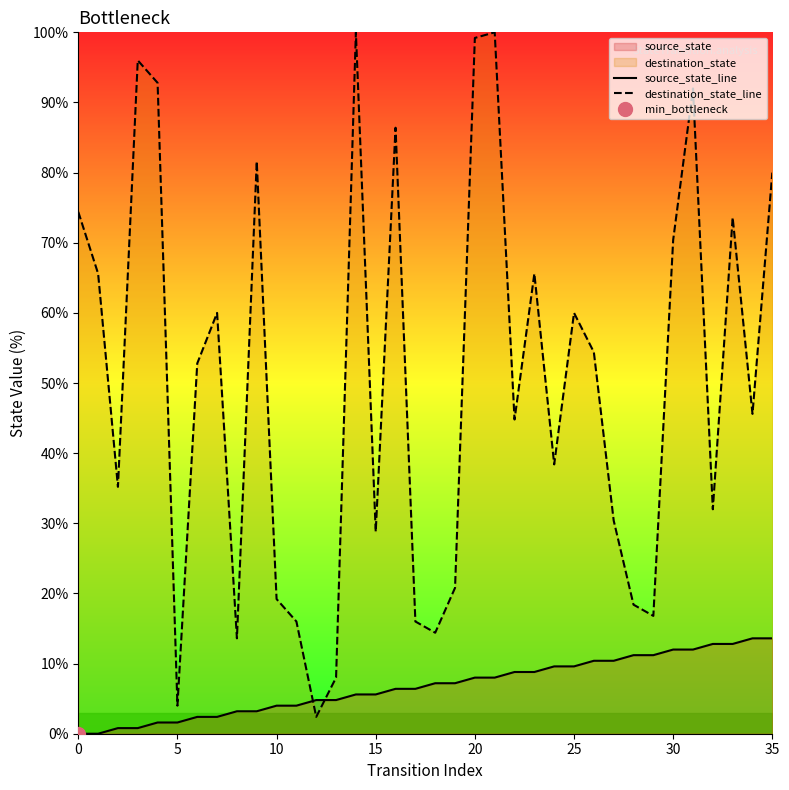

At which label does source_state_line first exceed 7?

18